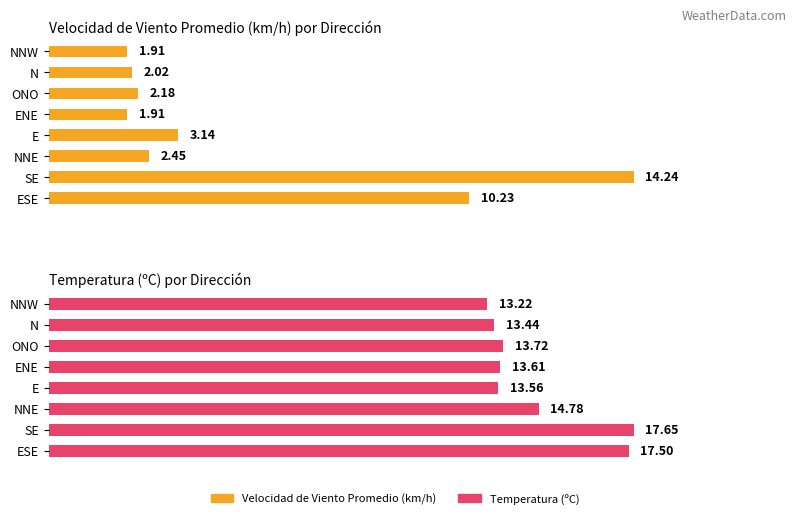

List the labels in order of Temperatura (ºC) value, largest first.

SE, ESE, NNE, ONO, ENE, E, N, NNW